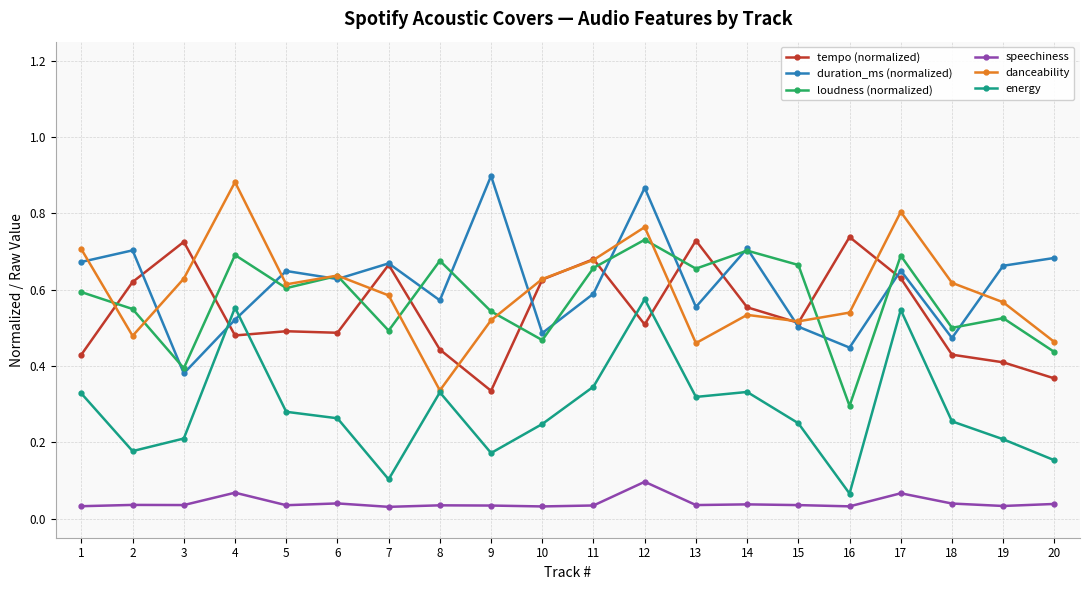

Which series has the largest total across all categories?

duration_ms (normalized)